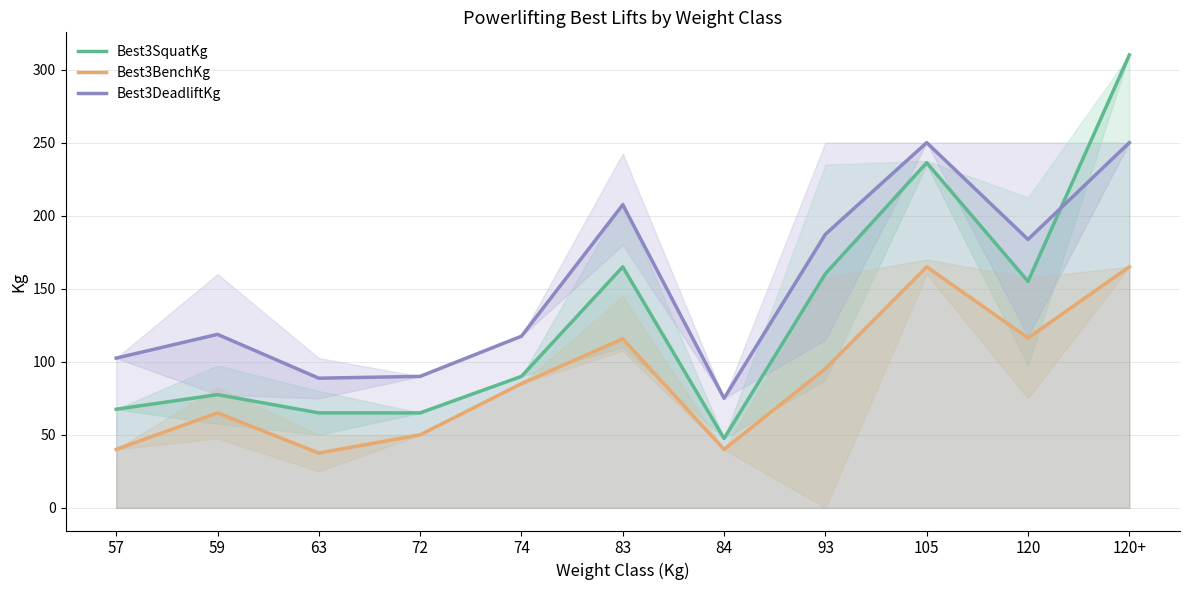

List the labels in order of Best3BenchKg value, largest first.

105, 120+, 120, 83, 93, 74, 59, 72, 57, 84, 63